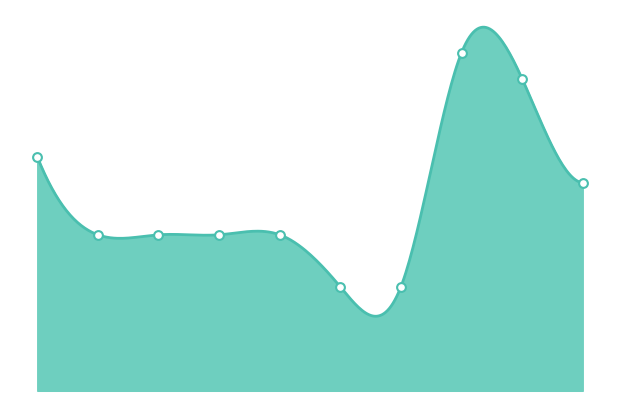

What is the change in value from 2016 to 2020?

-2